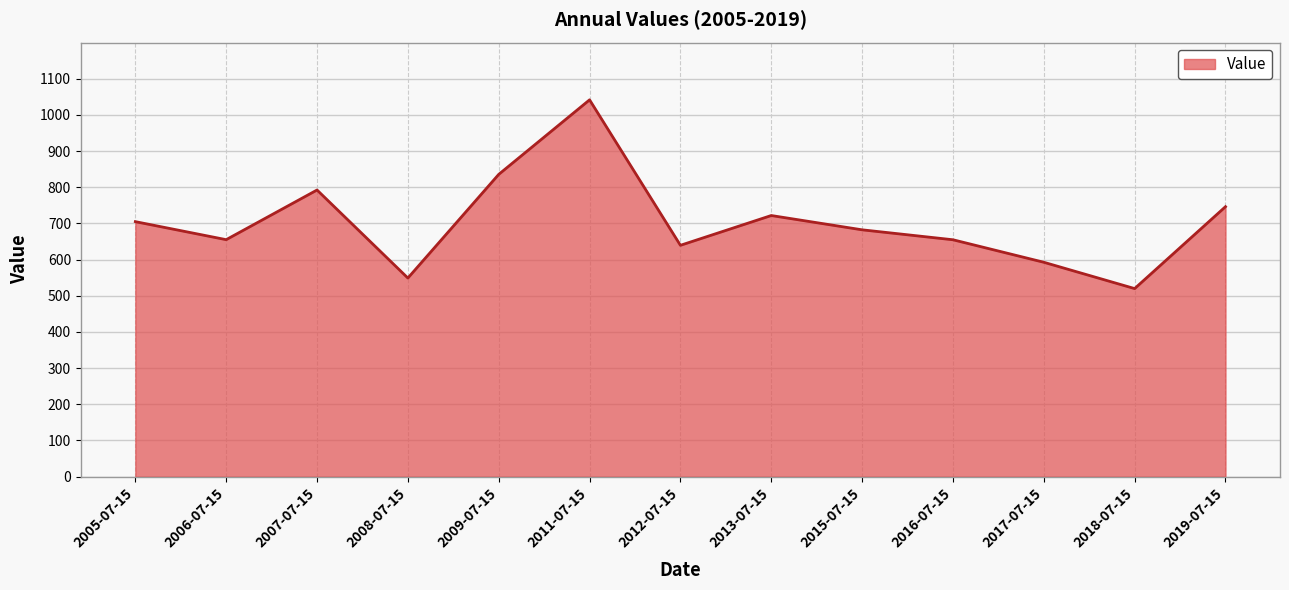

Where is the first local maximum?

2007-07-15